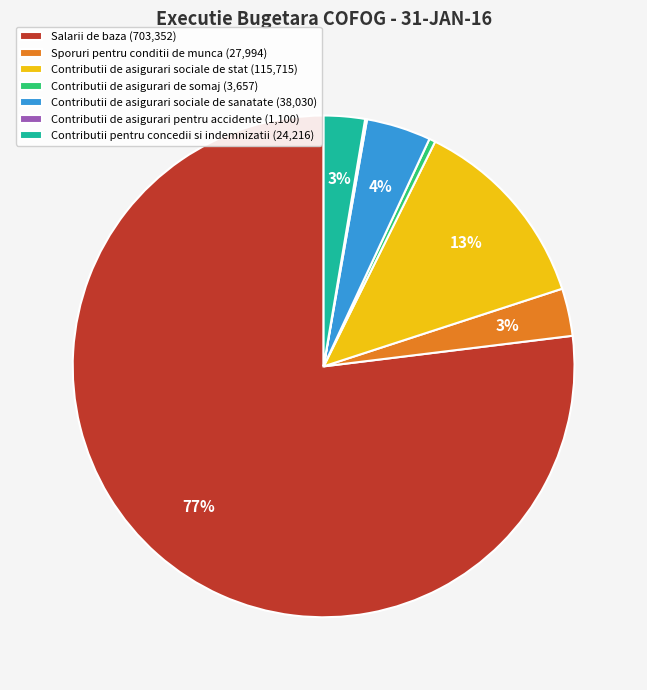

To the nearest percent, what is the combined percentage of Contributii de asigurari sociale de stat and Salarii de baza?

90%